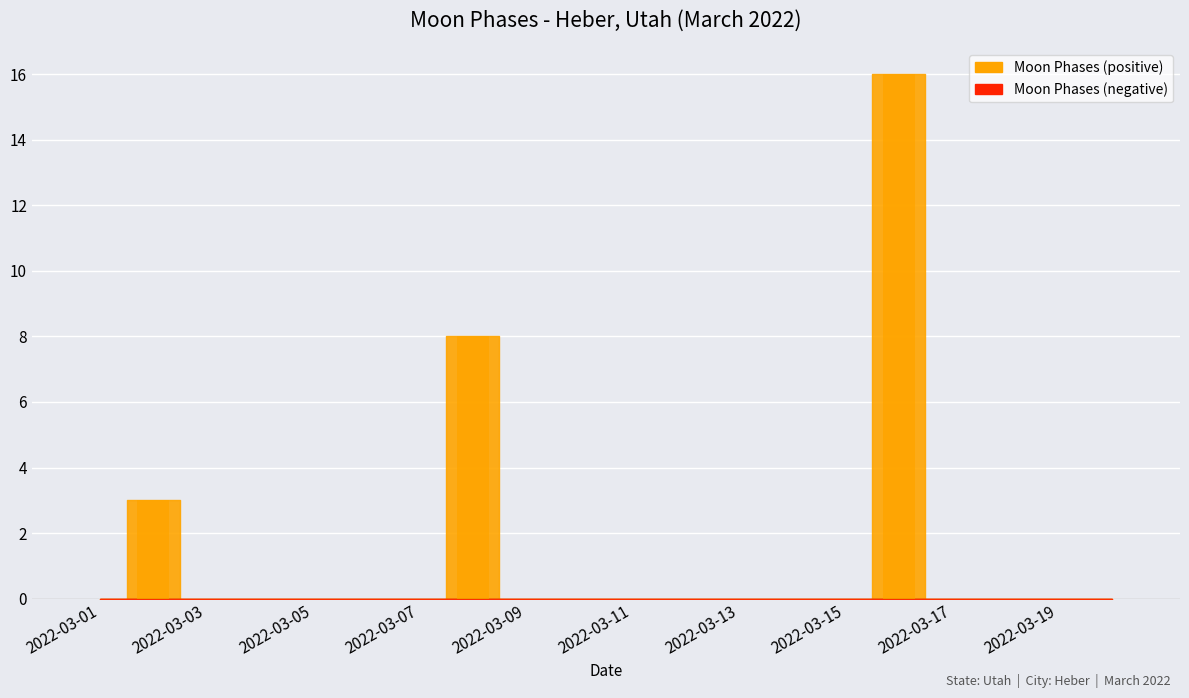

Reading left to right, transcribe all the data shown in this chart.

0	3	0	0	0	0	0	8	0	0	0	0	0	0	0	16	0	0	0	0